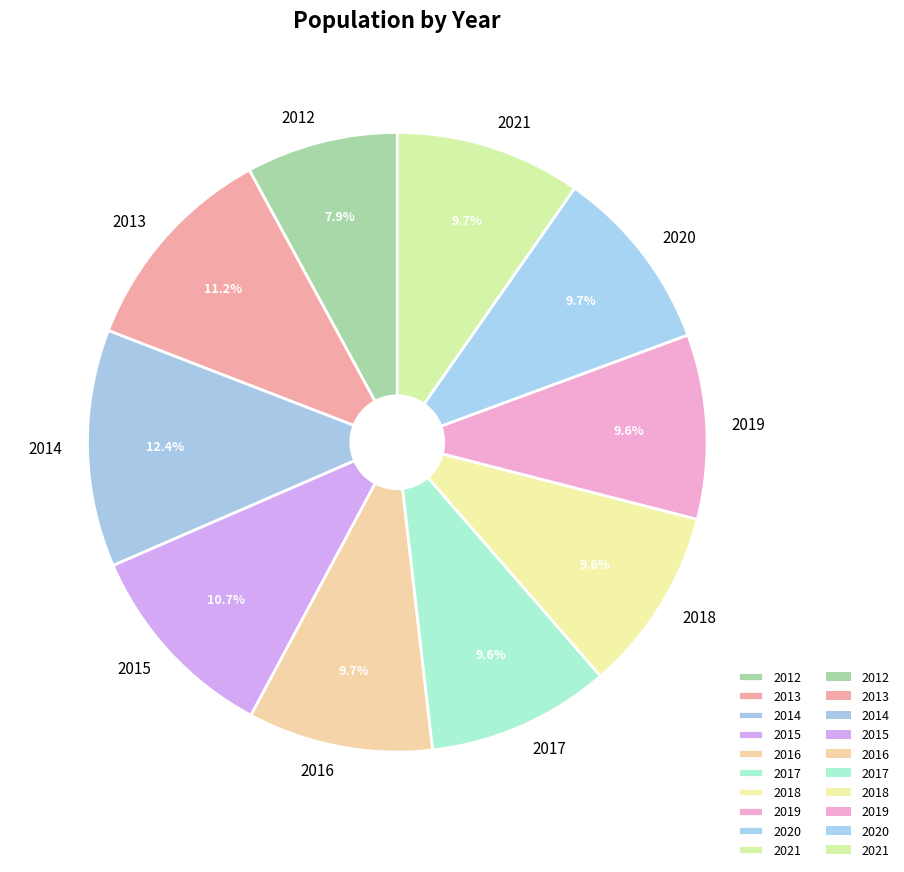

Count the number of slices in the pie.

10